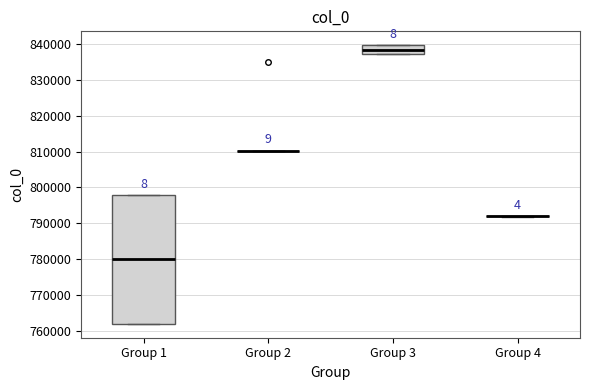

Reading left to right, transcribe this box plot: for each box, give where its median line is, the range the box spans, and where its two whiskers end, as read against the y-axis. The values are not printed on the chart, so give them approximately, as read against the axis.

Group 1: median 780000, box 762000 to 798000, whiskers 762000 to 798000
Group 2: box collapsed to a line at 810000, whiskers 810000 to 810000
Group 3: median 838000, box 837000 to 840000, whiskers 837000 to 840000
Group 4: box collapsed to a line at 792000, whiskers 792000 to 792000